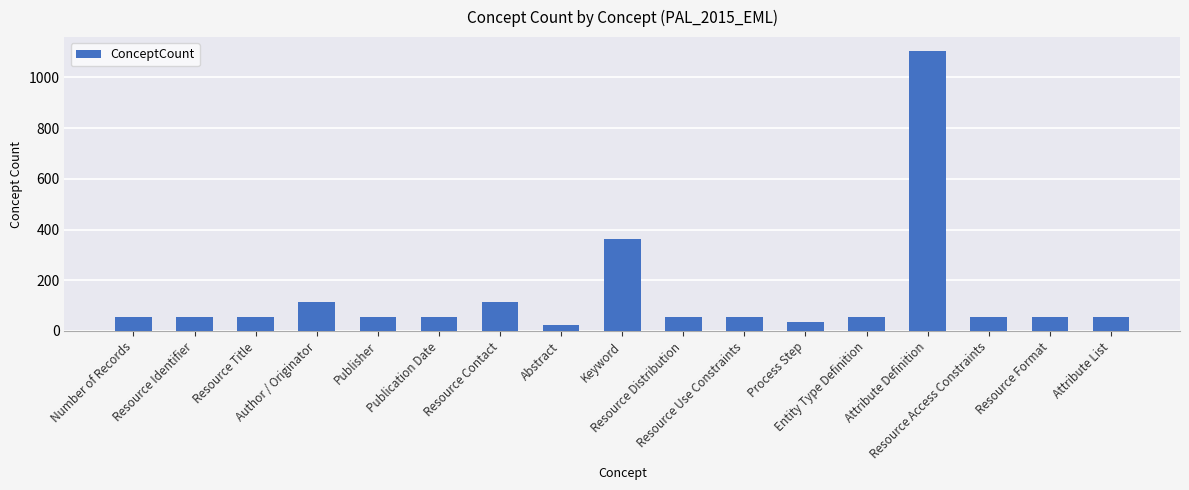

What is the difference between the maximum and minimum values?

1081